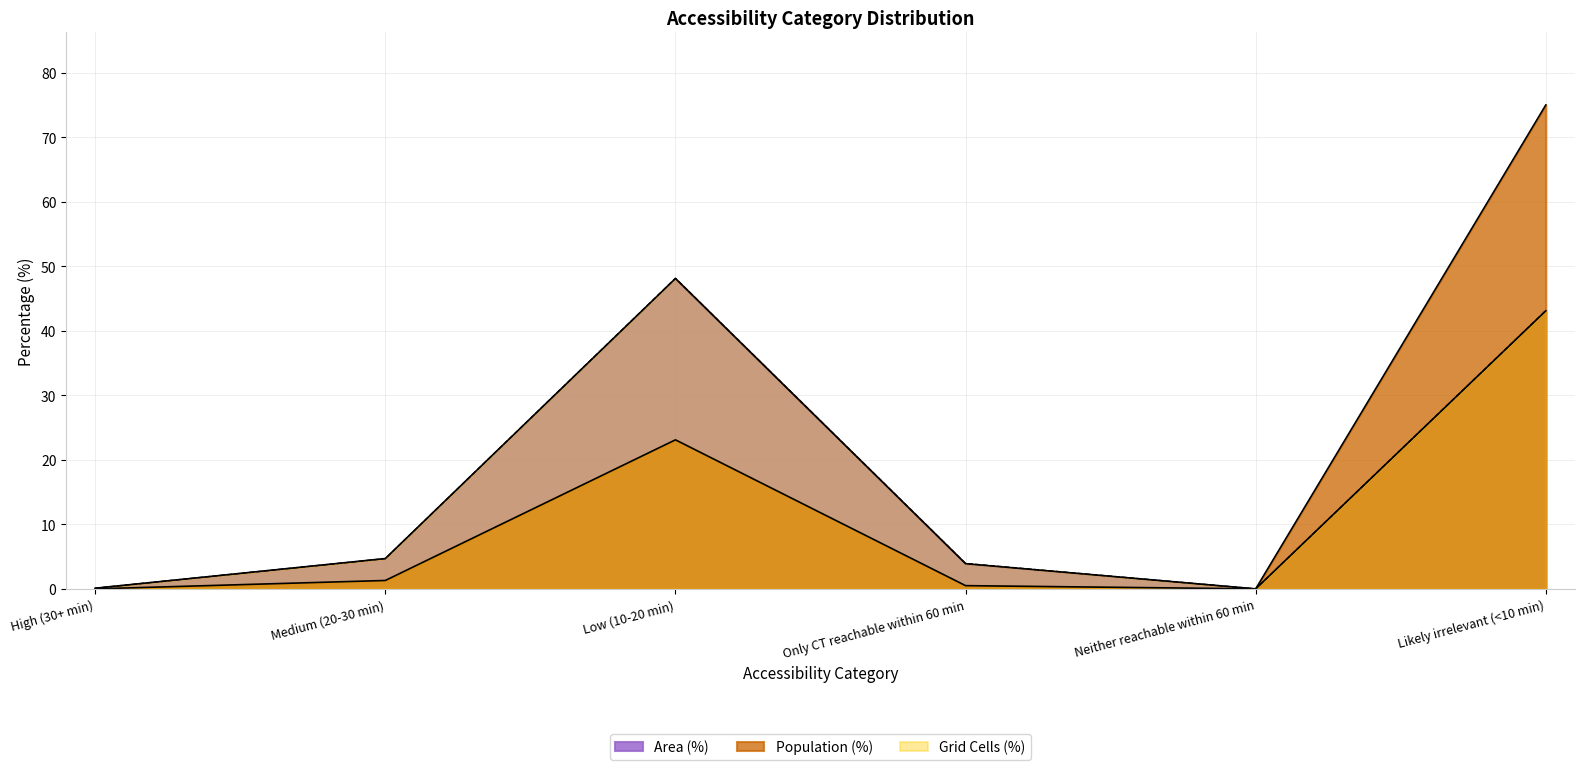

Between Only CT reachable within 60 min and Low (10-20 min), which is larger?

Low (10-20 min)